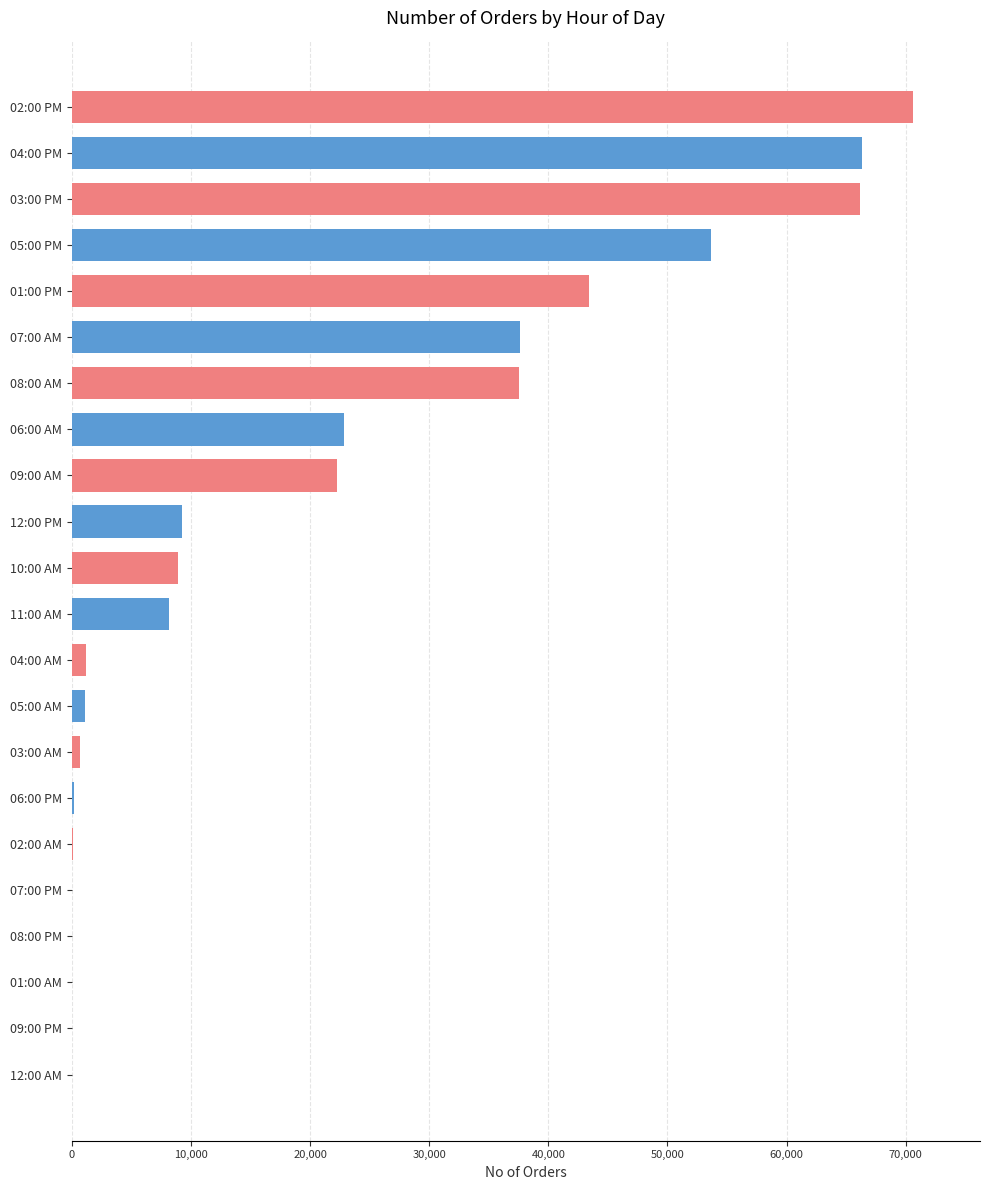

True or false: the data shows 1211 at 04:00 AM.

True